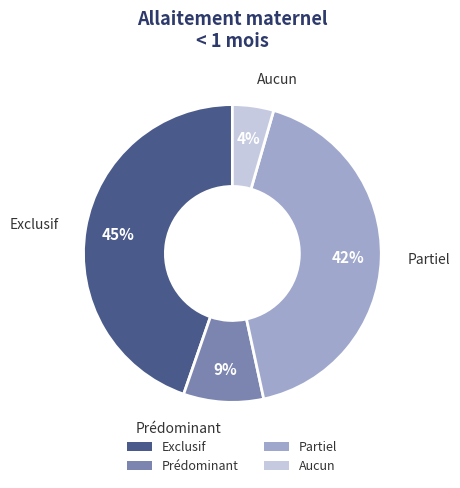

Rank the categories by value from highest to lowest.

Exclusif, Partiel, Prédominant, Aucun